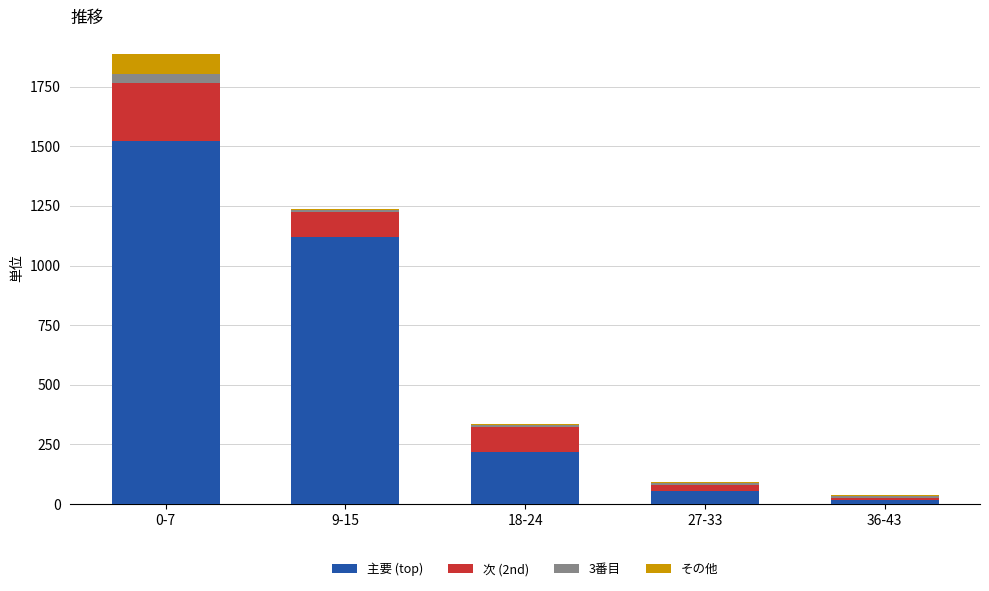

At which category is the sum across all series the highest?

0-7